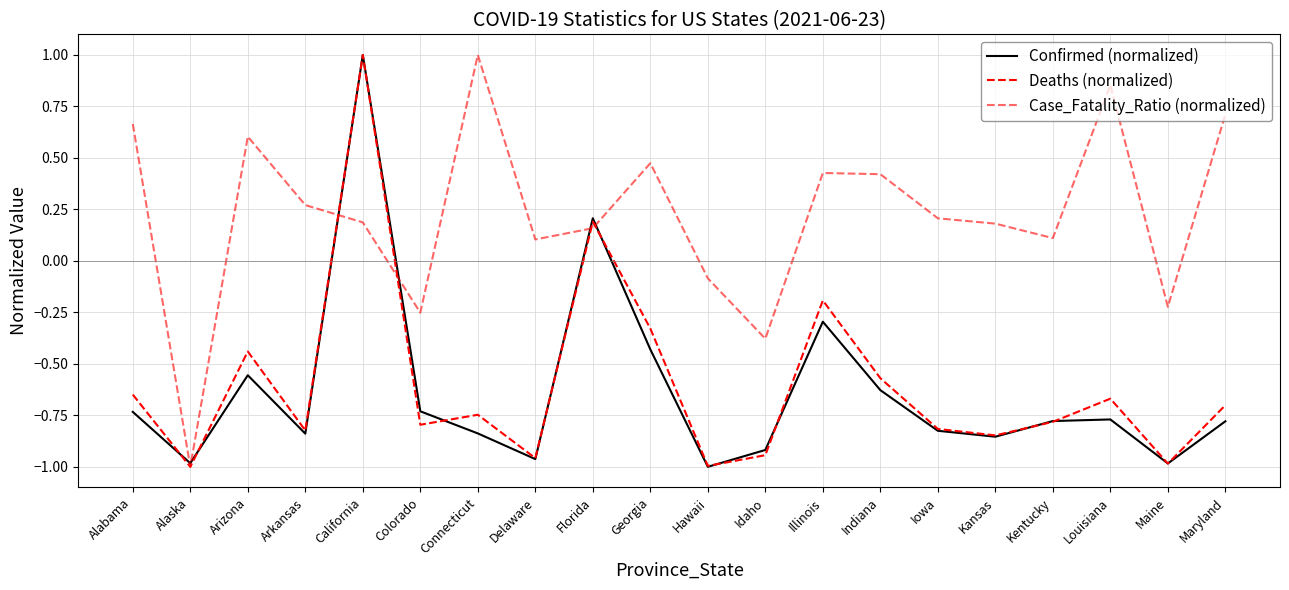

What is the difference between the highest and lowest values at Louisiana?

1.6